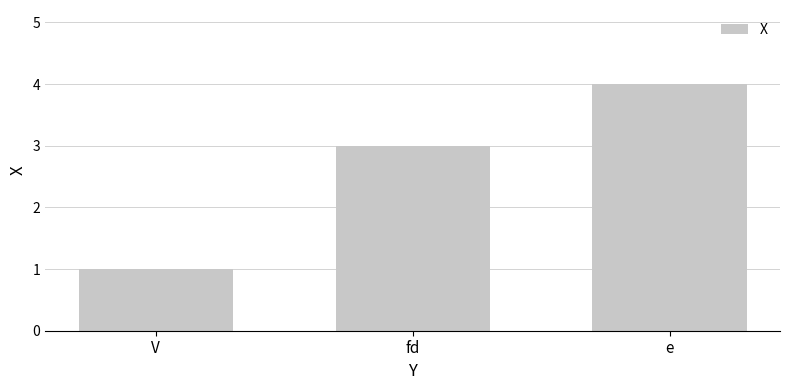

Which category has the highest value across all series?

e